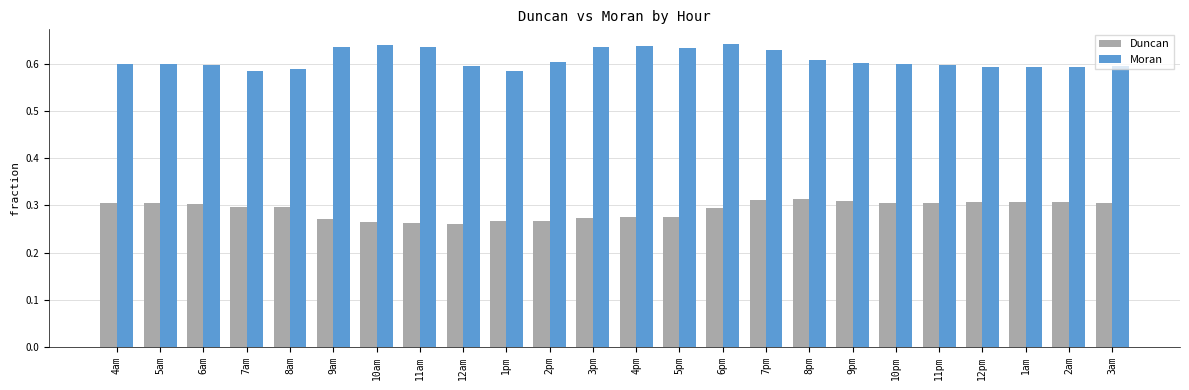

What is the difference between the maximum and minimum values in the Moran series?

0.1